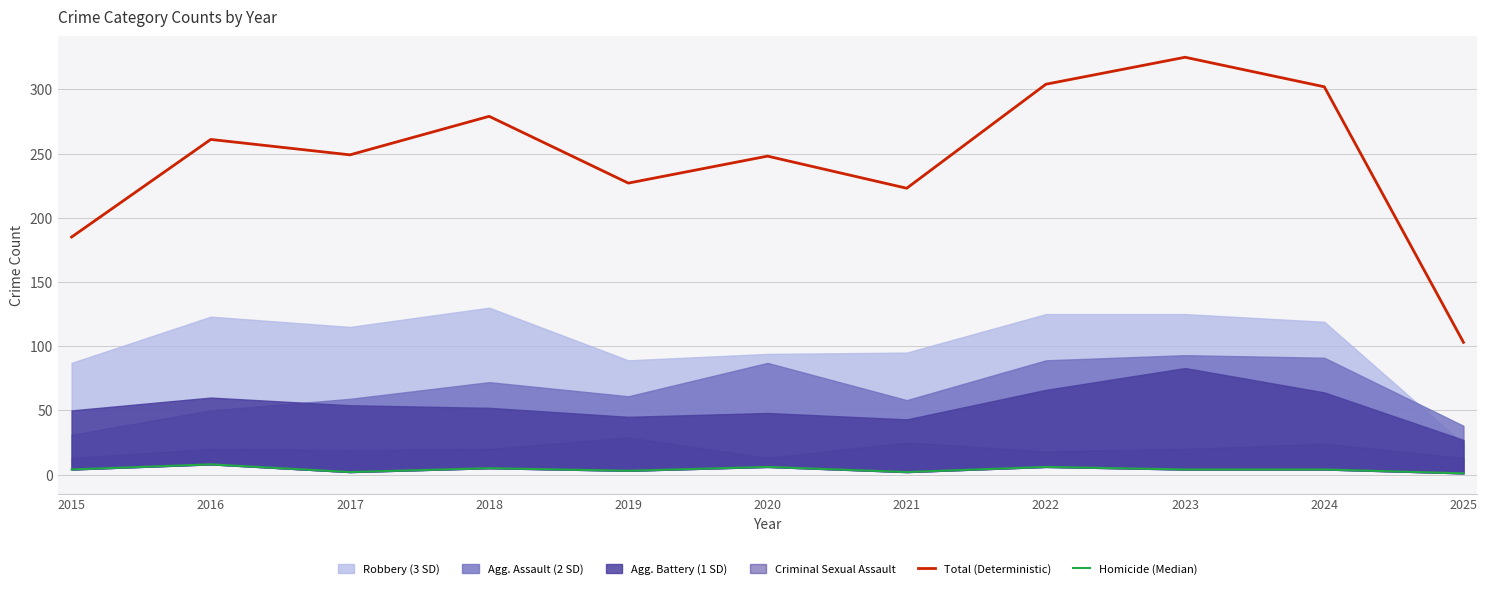

Between 2017 and 2023, which series saw the biggest shift?

Total (Deterministic)